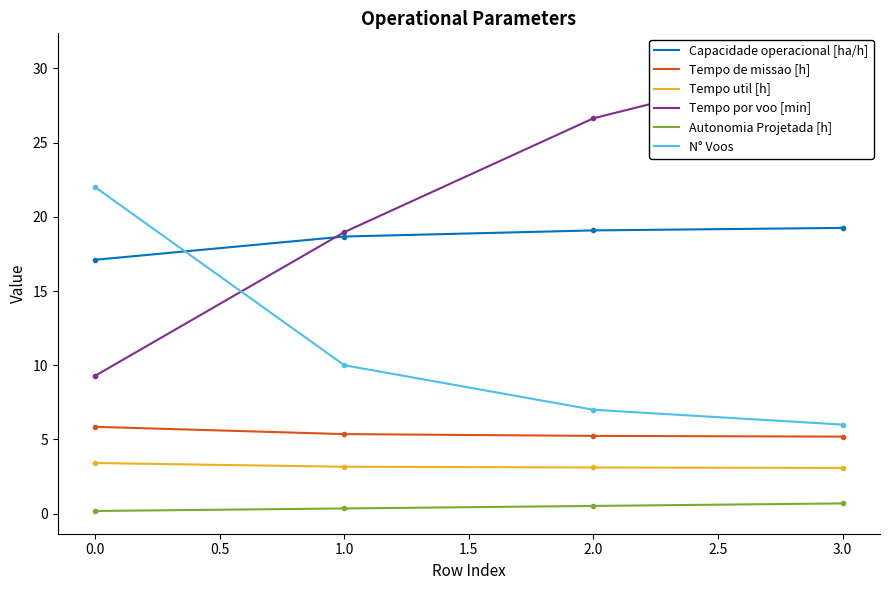

What is the maximum value for Tempo de missao [h]?

5.8